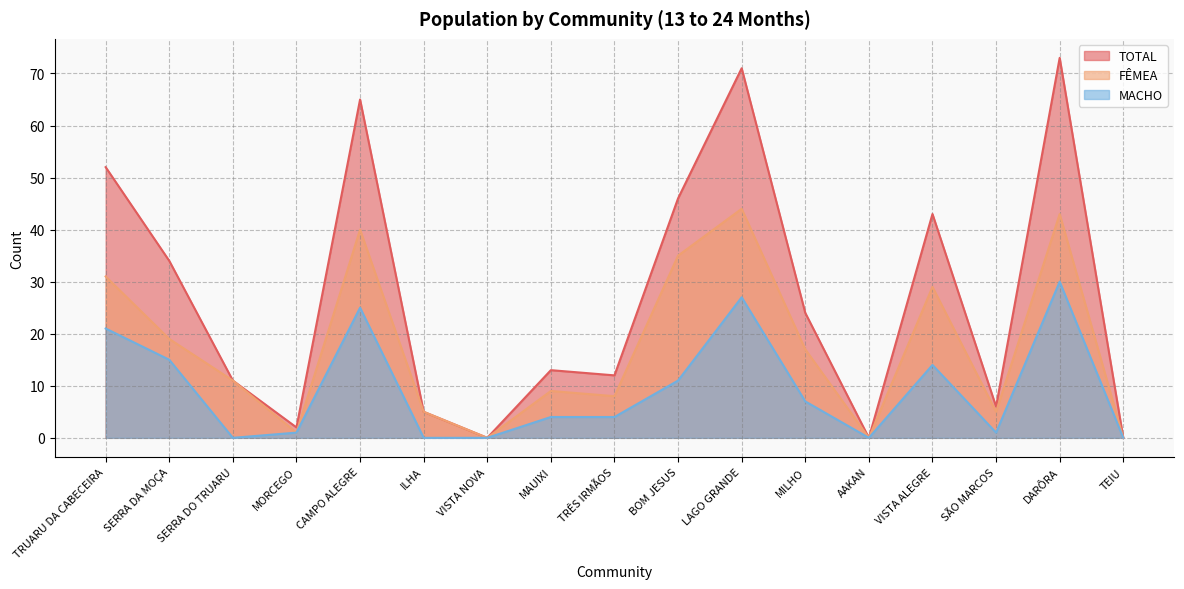

At how many categories does at least one series exceed 21?

8